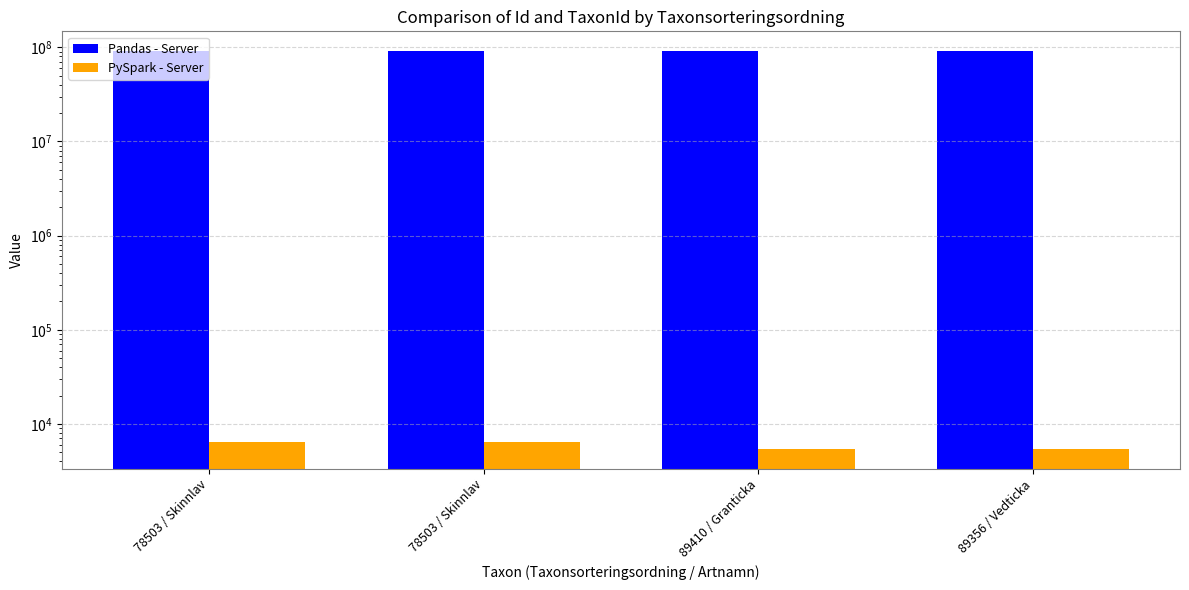

Which category has the highest value in the PySpark - Server series?

78503 / Skinnlav